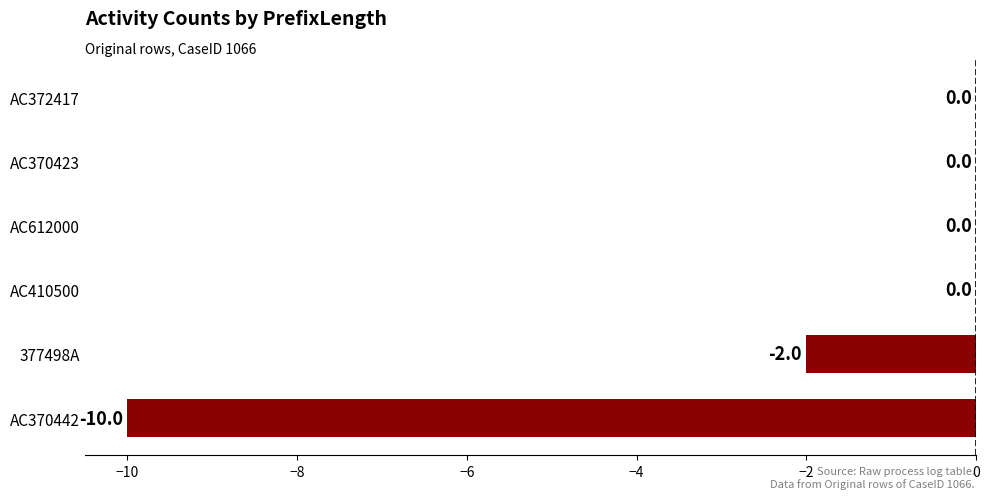

What is the sum of all values?

-12